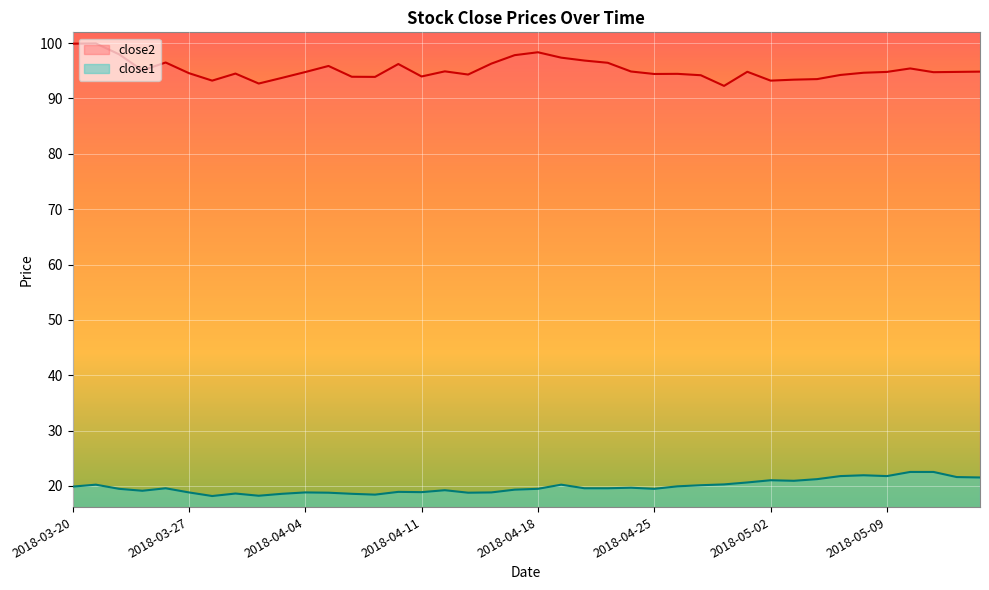

How many data points in close2 are above 94?

30